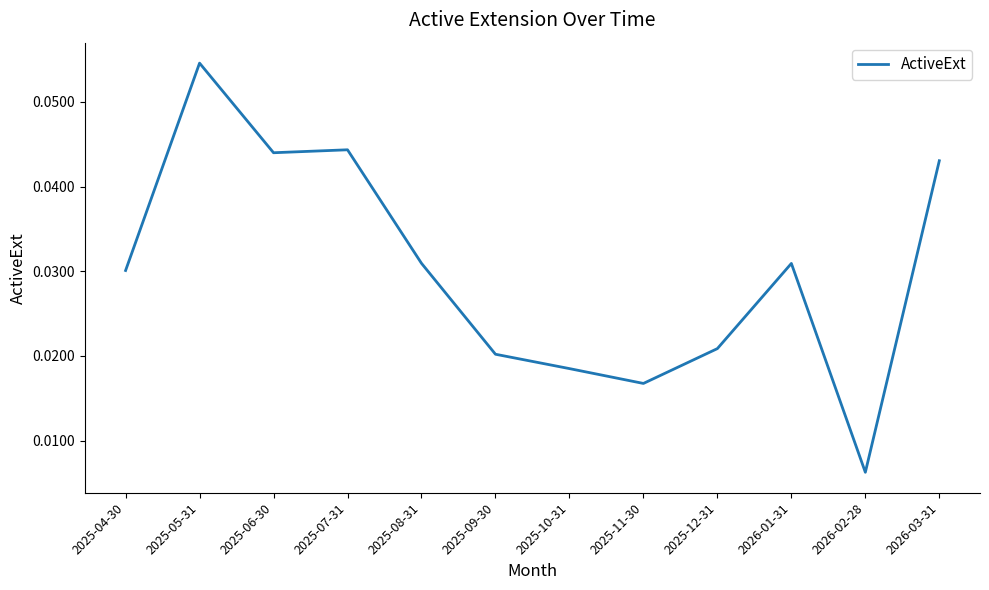

At which label is the value closest to 0?

2026-02-28